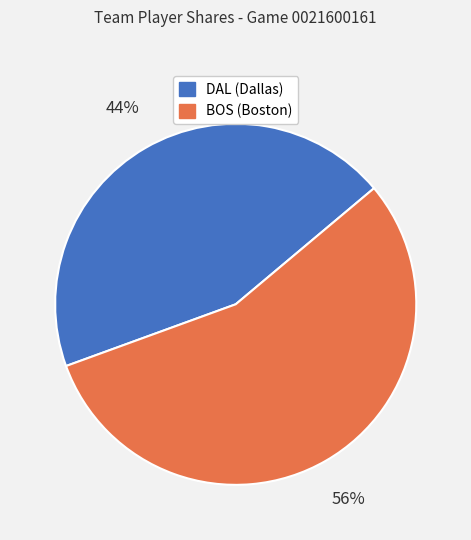

To the nearest percent, what percentage of the pie is BOS (Boston)?

56%